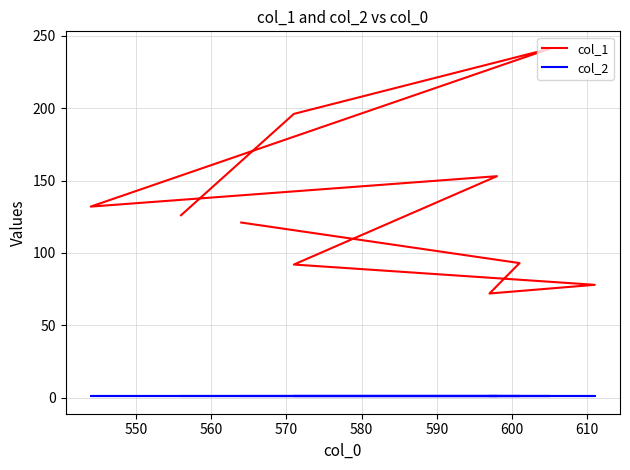

What are all the series names shown in the legend?

col_1, col_2